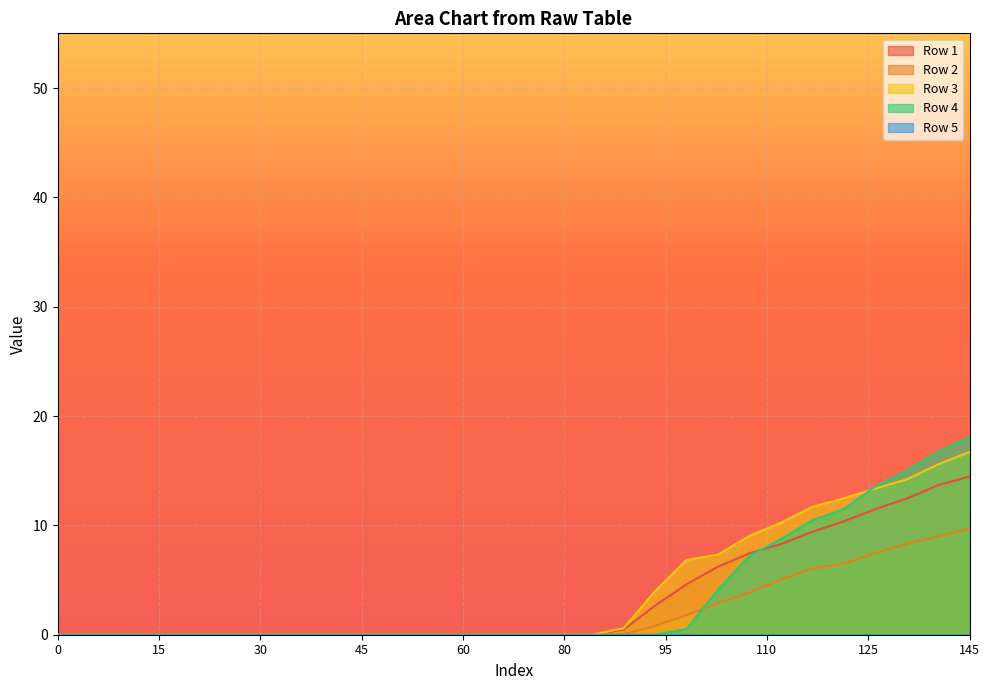

At which label does Row 2 reach its peak?

145